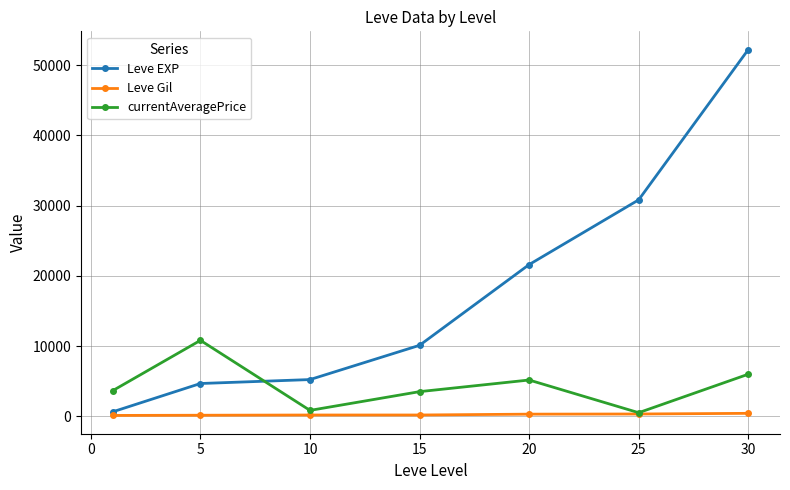

Which series has the largest range (max minus min)?

Leve EXP